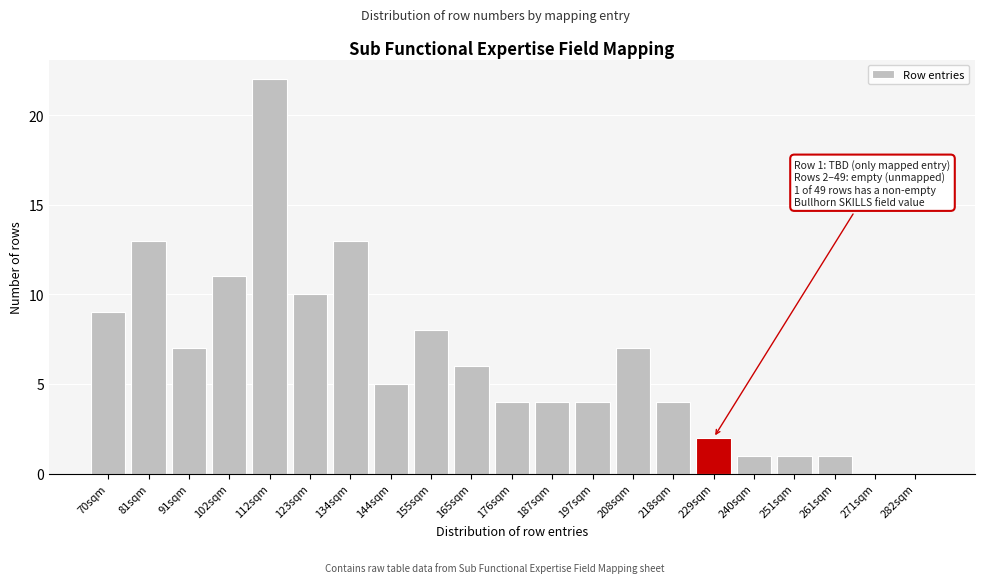

Reading left to right, what are all the values shown in this chart?

70sqm=9	81sqm=13	91sqm=7	102sqm=11	112sqm=22	123sqm=10	134sqm=13	144sqm=5	155sqm=8	165sqm=6	176sqm=4	187sqm=4	197sqm=4	208sqm=7	218sqm=4	229sqm=2	240sqm=1	251sqm=1	261sqm=1	271sqm=0	282sqm=0